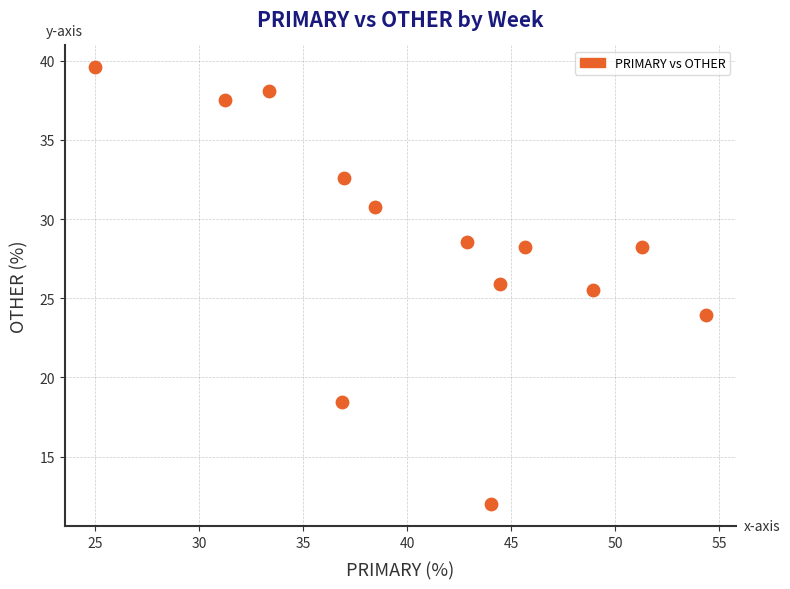

What is the range of Y values (max minus min)?

27.6